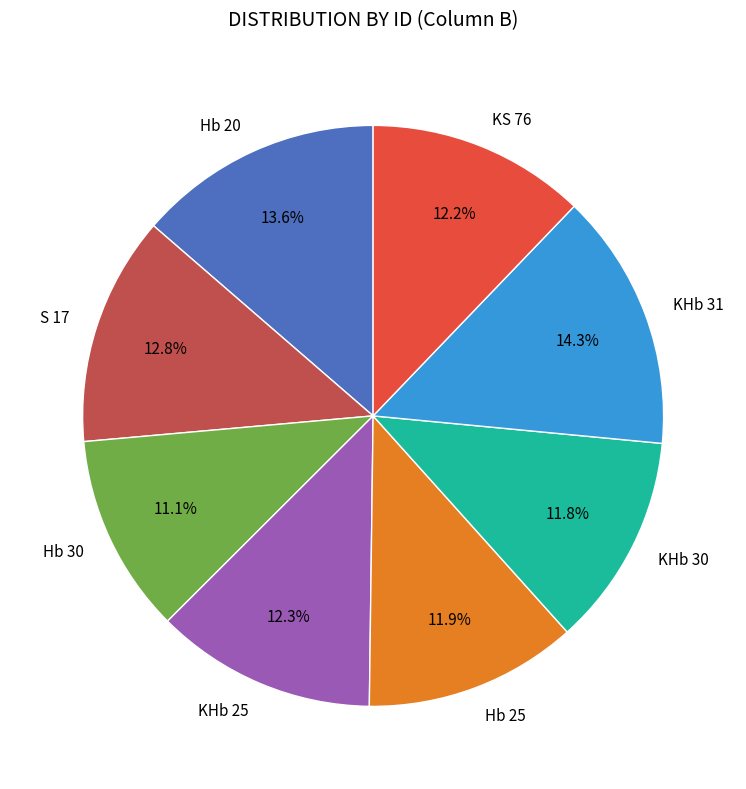

Is there any slice that represents more than half of the pie?

No